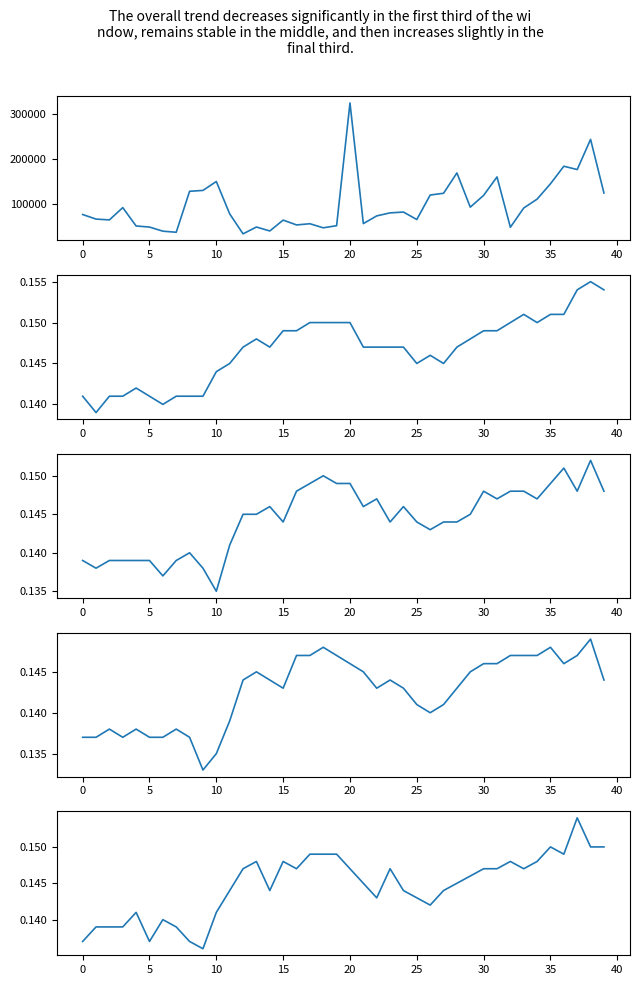

What is the value of the volume point at the 28th from the left?

123270.0